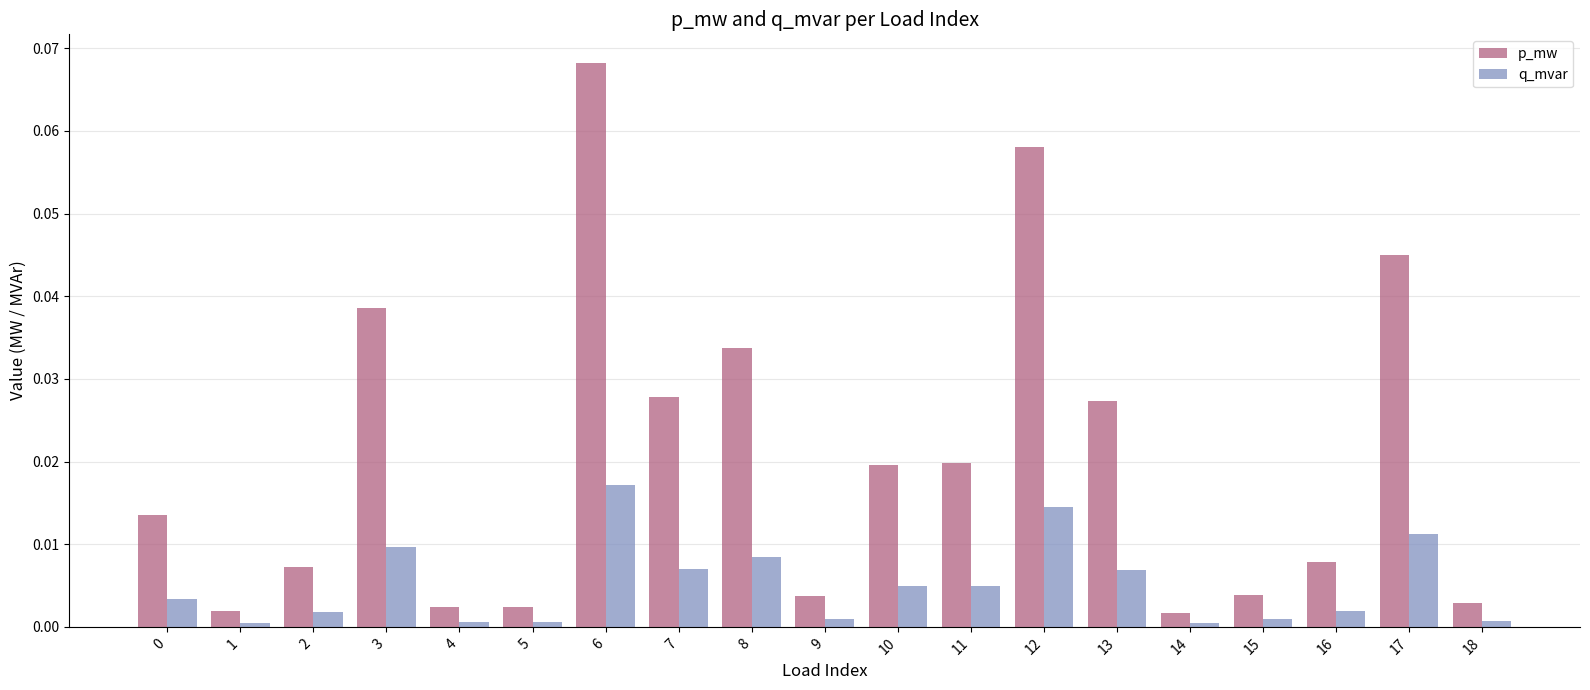

The value of p_mw at 14 is 0.0. True or false?

True